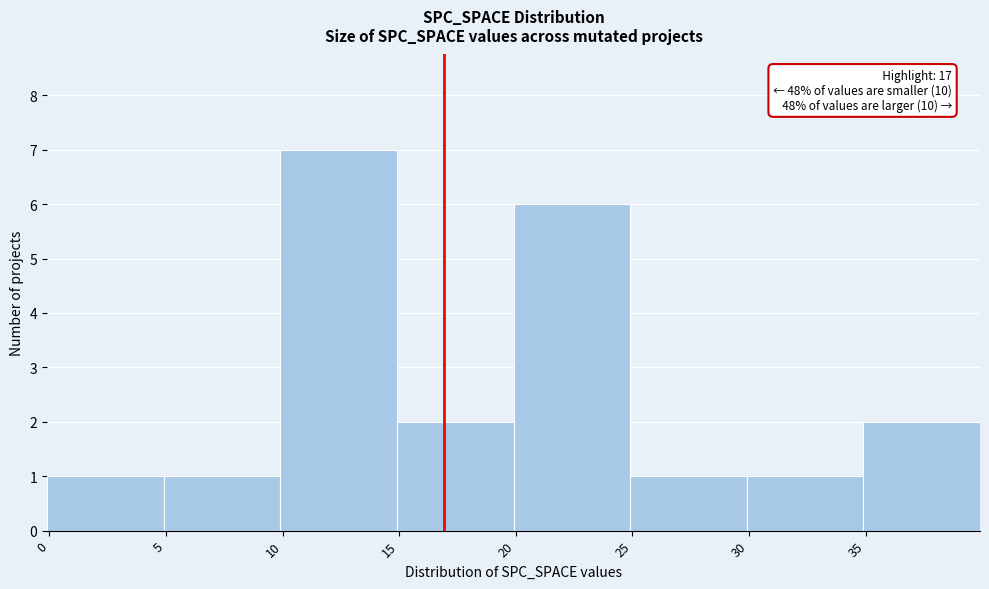

Which range on the x-axis has the tallest bar?

10 to 15